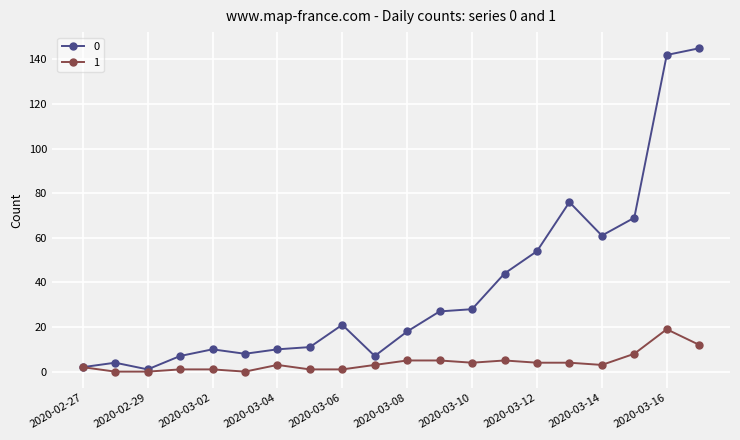

List the series in order of their peak value, lowest first.

1, 0